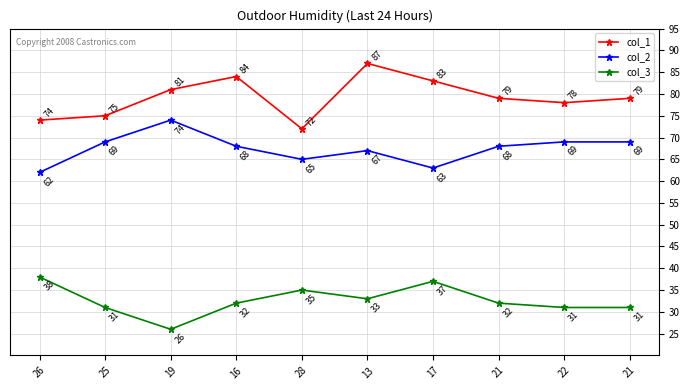

True or false: col_2 and col_3 cross at least once.

False